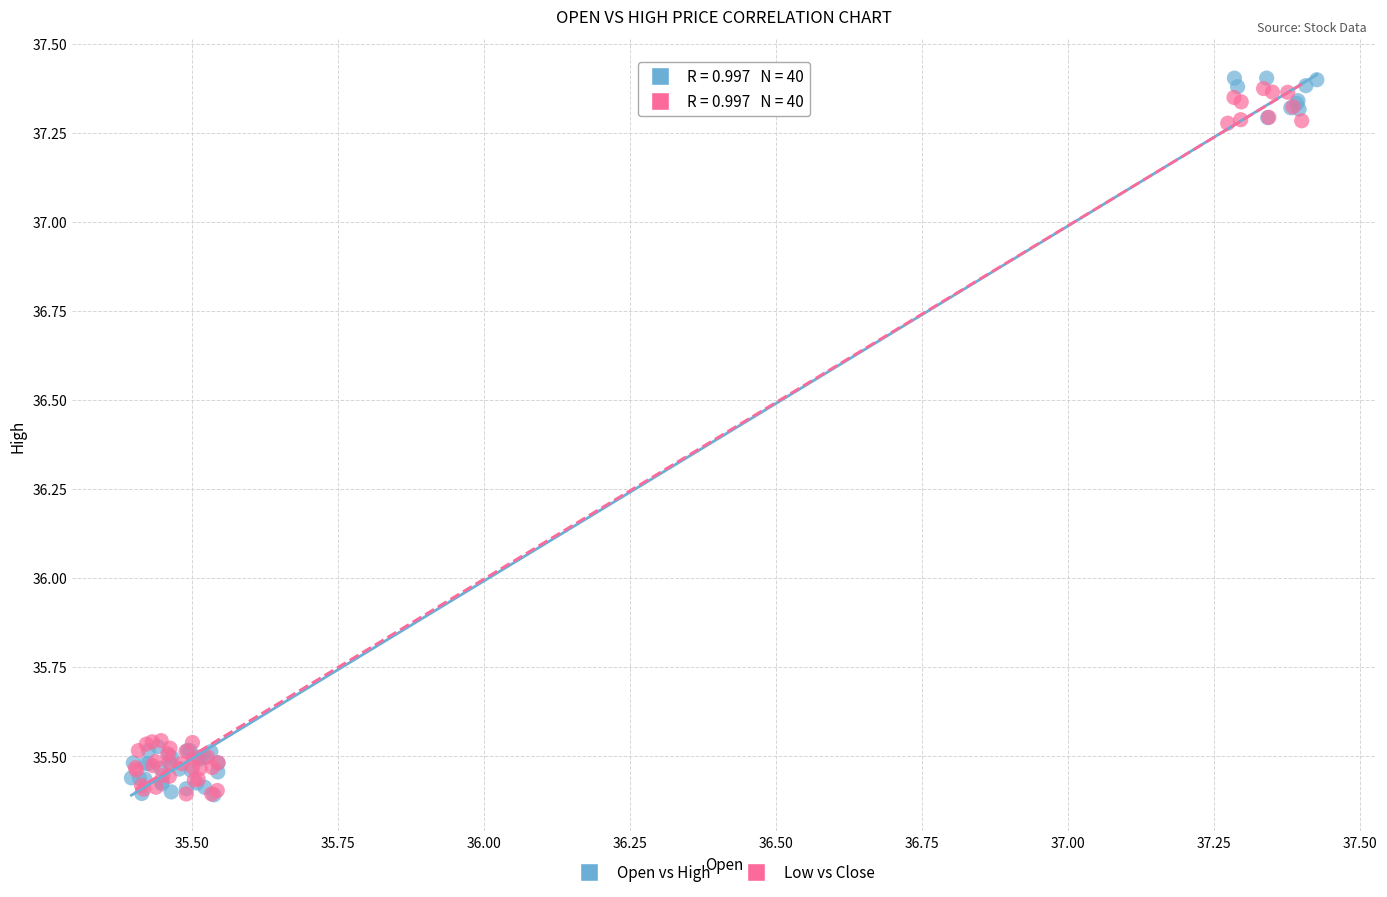

What are all the series names shown in the legend?

Open vs High, Low vs Close